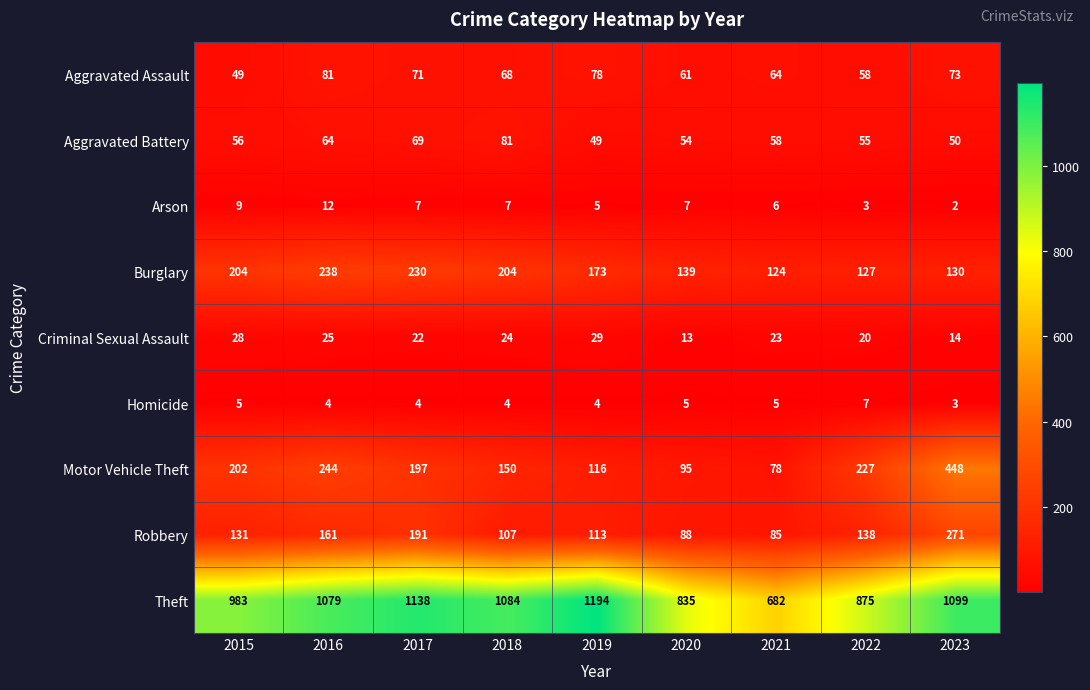

What is the maximum value for Criminal Sexual Assault?

29